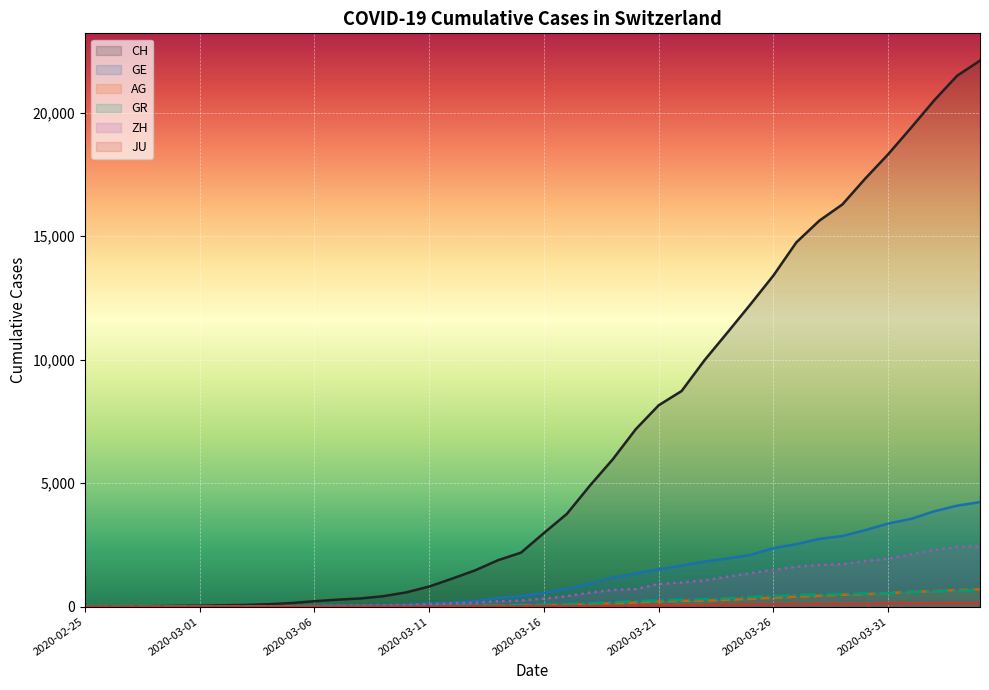

Which series has the largest total across all categories?

CH